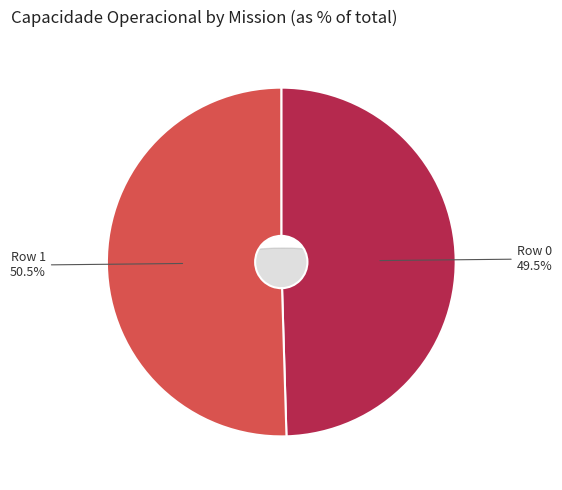

True or false: Row 1 accounts for 42% of the total.

False